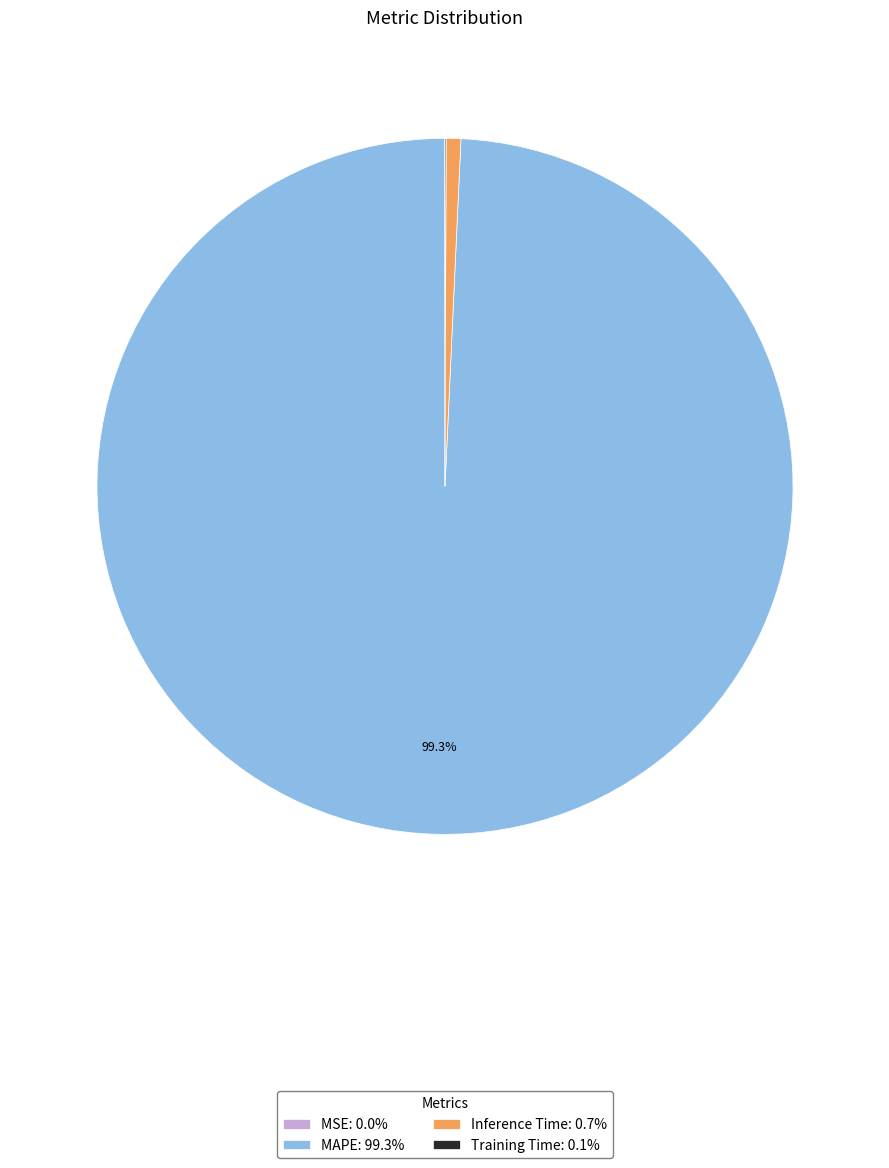

Does MAPE: 99.3% account for over 50% of the chart?

Yes